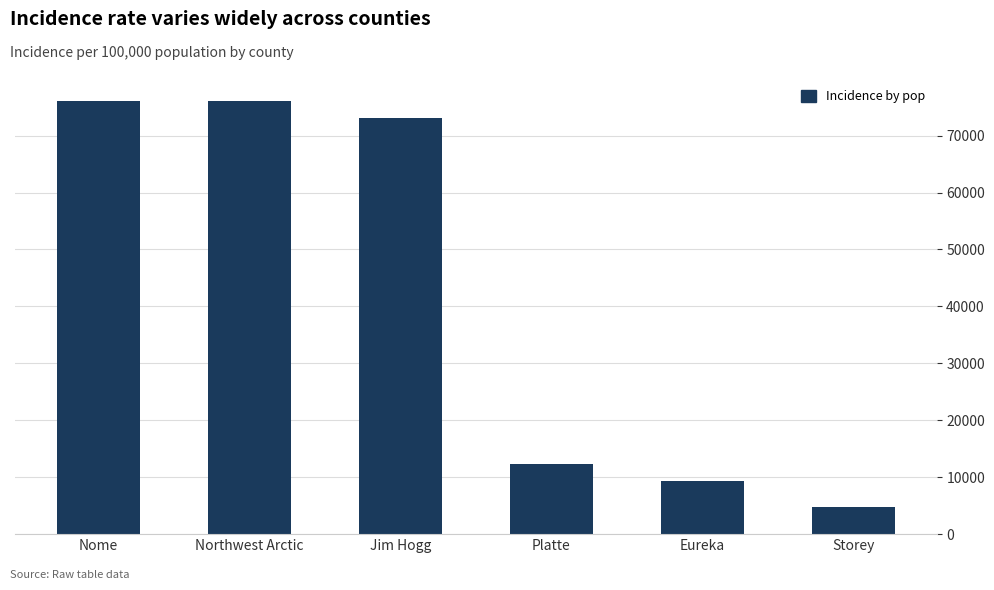

What is the label of the 5th bar from the right?

Northwest Arctic